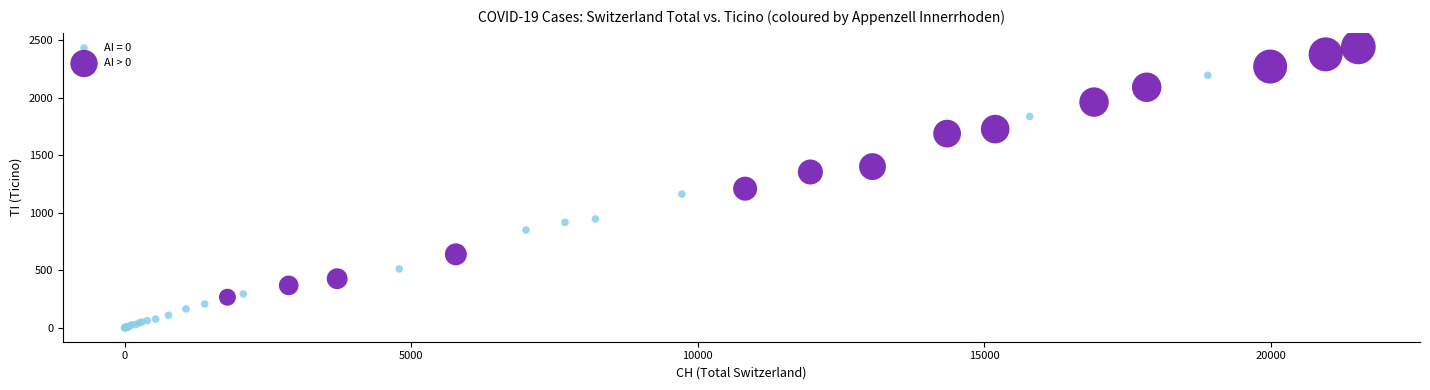

Which series reaches the maximum Y coordinate?

AI > 0